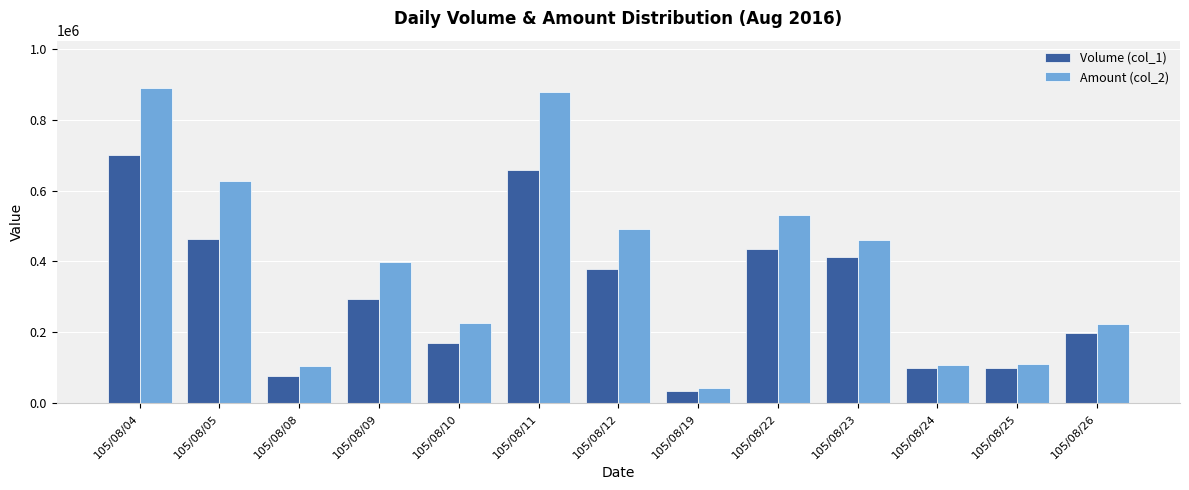

How many values in the Amount (col_2) series are below 398140?

6